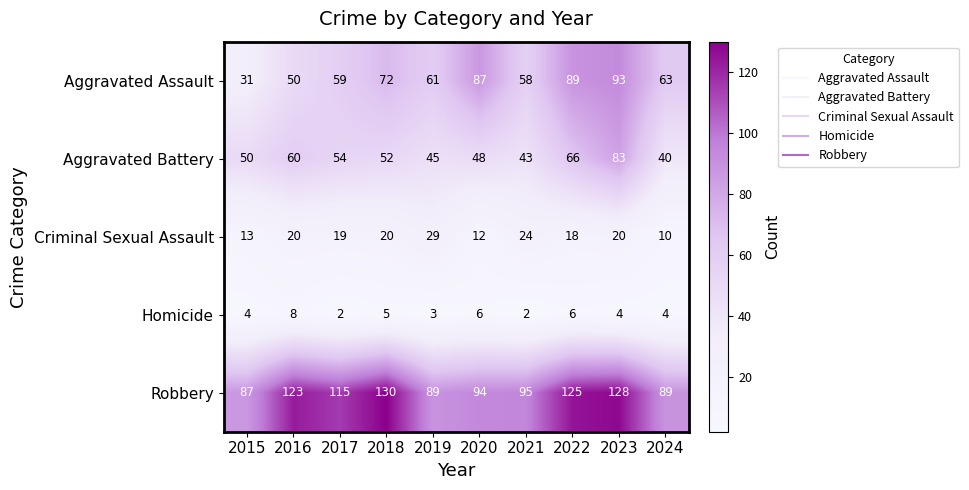

The value of Criminal Sexual Assault at 2022 is 8. True or false?

False